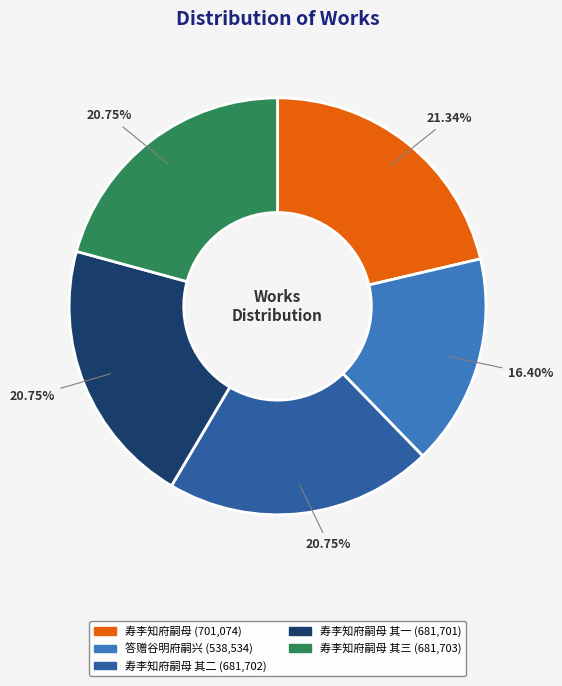

Does any single category account for the majority?

No